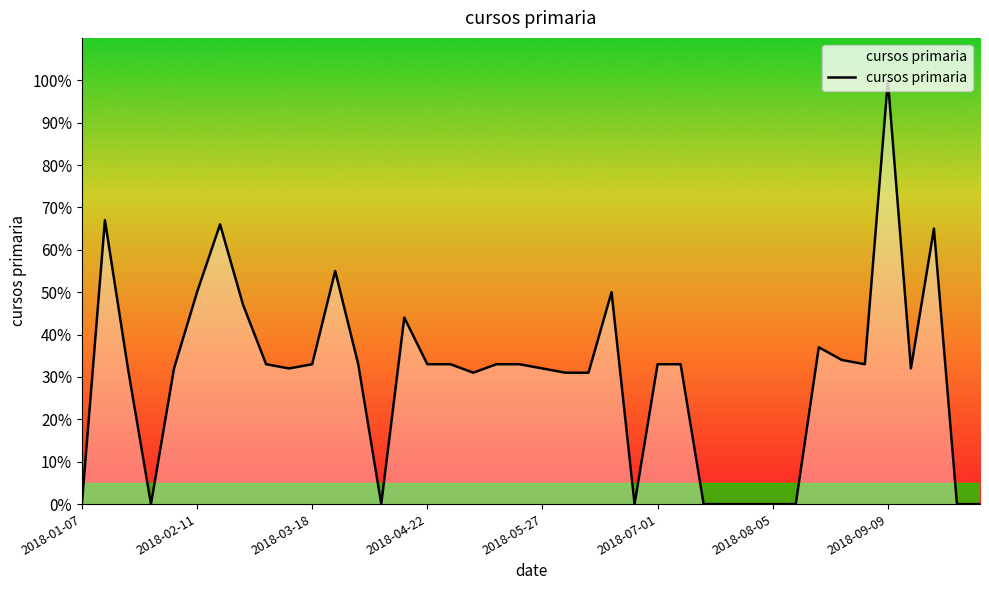

What is the maximum value shown in the chart?

100